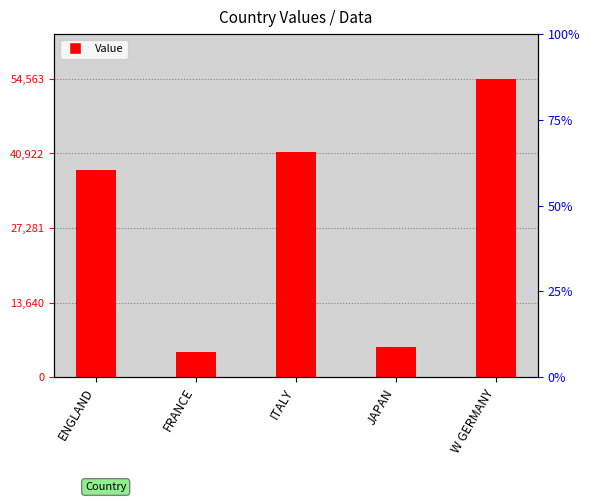

What is the change in value from FRANCE to ITALY?

+36604